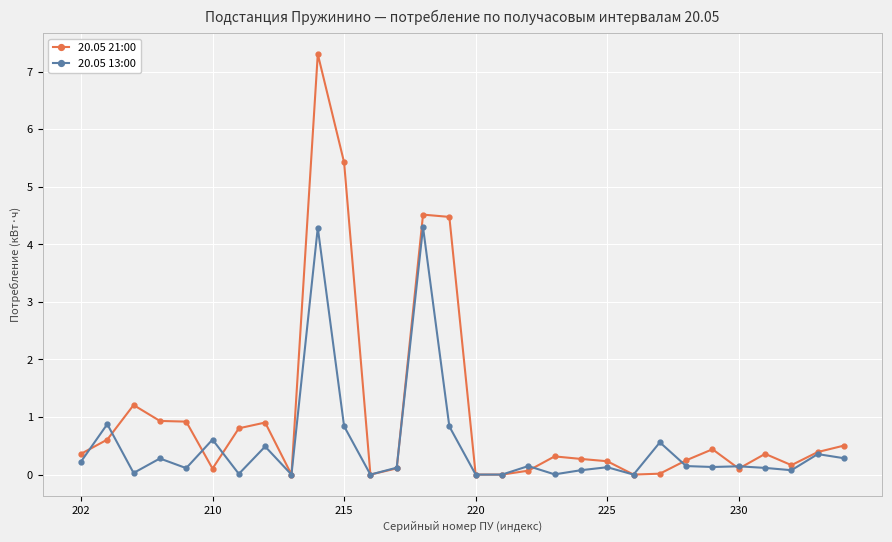

What is the value of the 20.05 21:00 point at the 4th from the left?

0.9